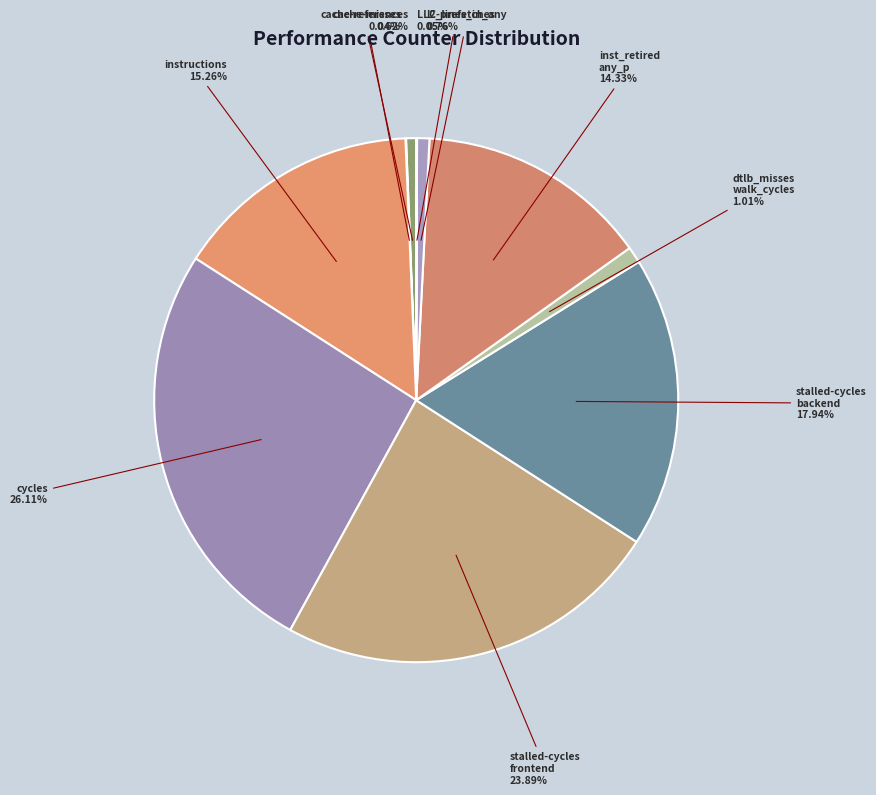

Which has a higher value, cache-references or inst_retired any_p?

inst_retired any_p